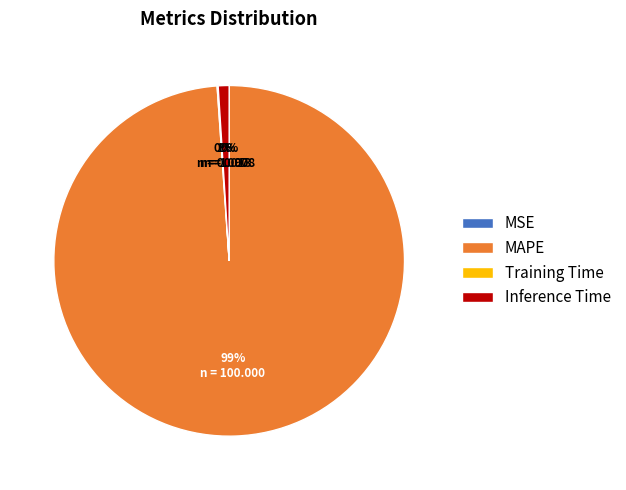

What is the largest slice in the pie chart?

MAPE